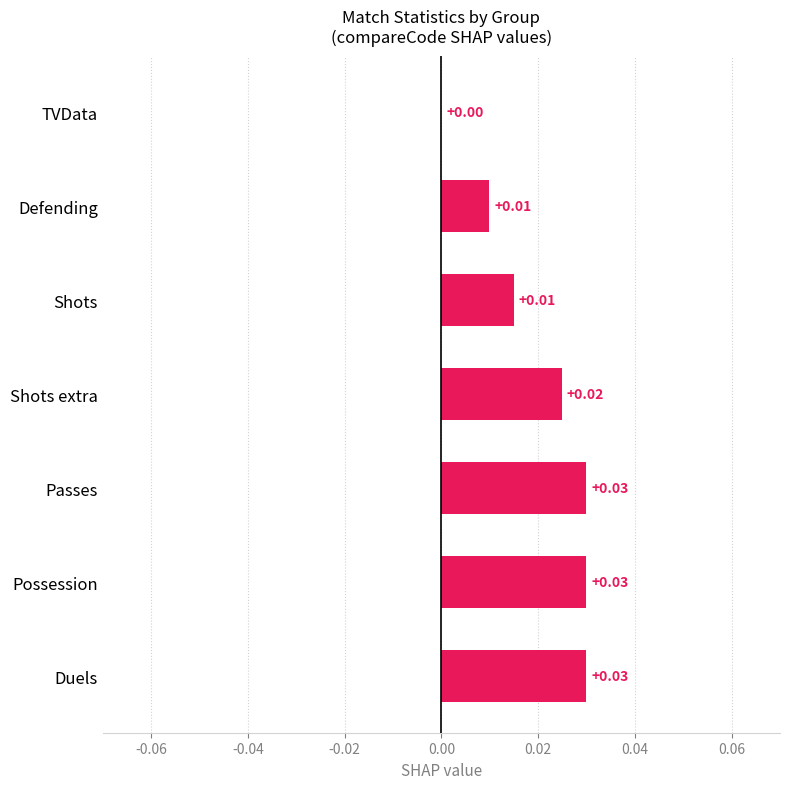

Between Shots and Possession, which is larger?

Possession